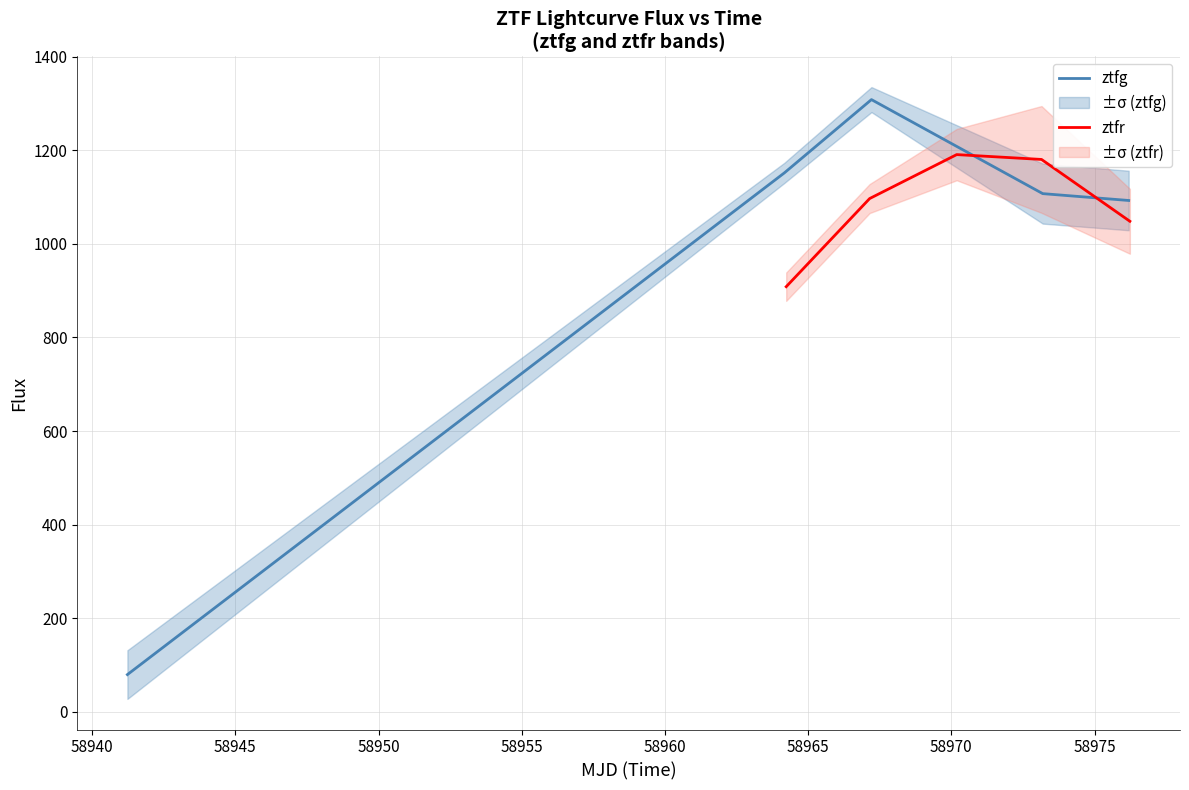

True or false: ztfg flux has more than 0 interior local peaks.

True